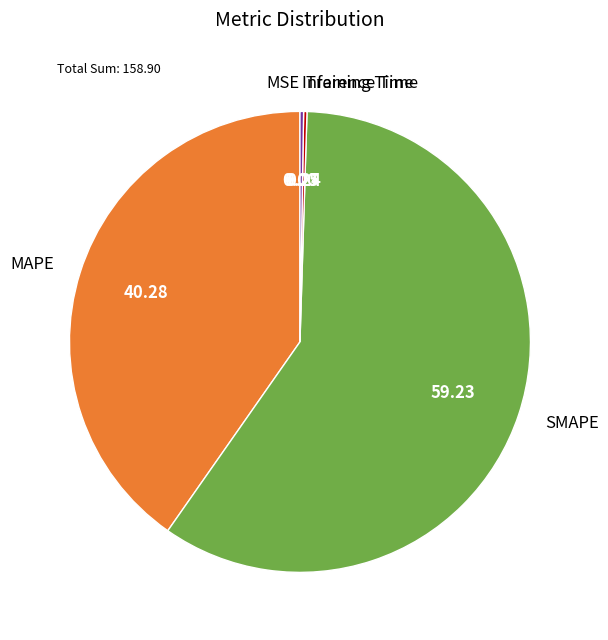

Which category has the biggest portion of the pie?

SMAPE